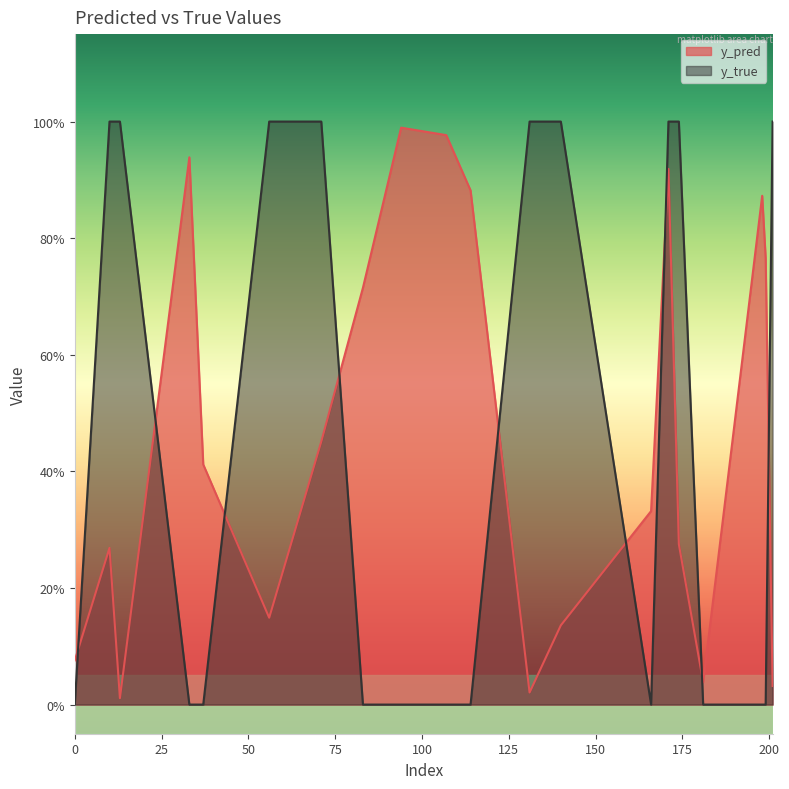

What is the difference between the maximum and minimum values in the y_true series?

1.0